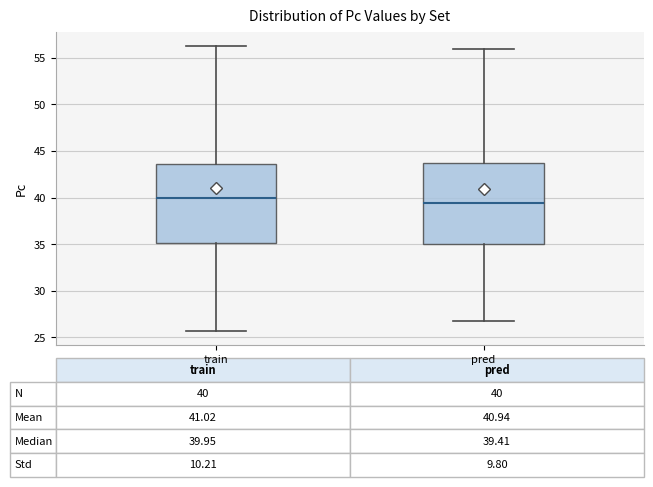

Which box has the highest median line?

train